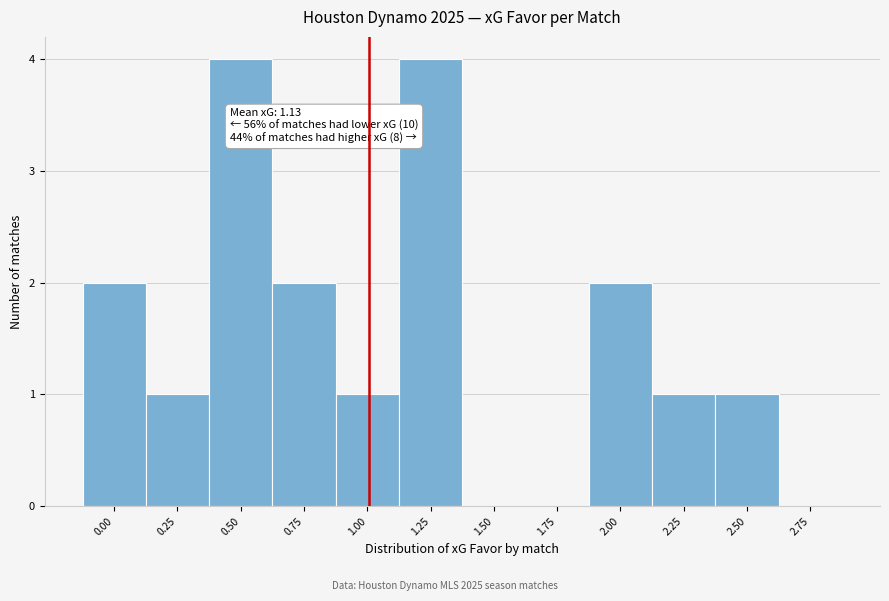

Reading left to right, transcribe all the data shown in this chart.

0.00=2	0.25=1	0.50=4	0.75=2	1.00=1	1.25=4	1.50=0	1.75=0	2.00=2	2.25=1	2.50=1	2.75=0